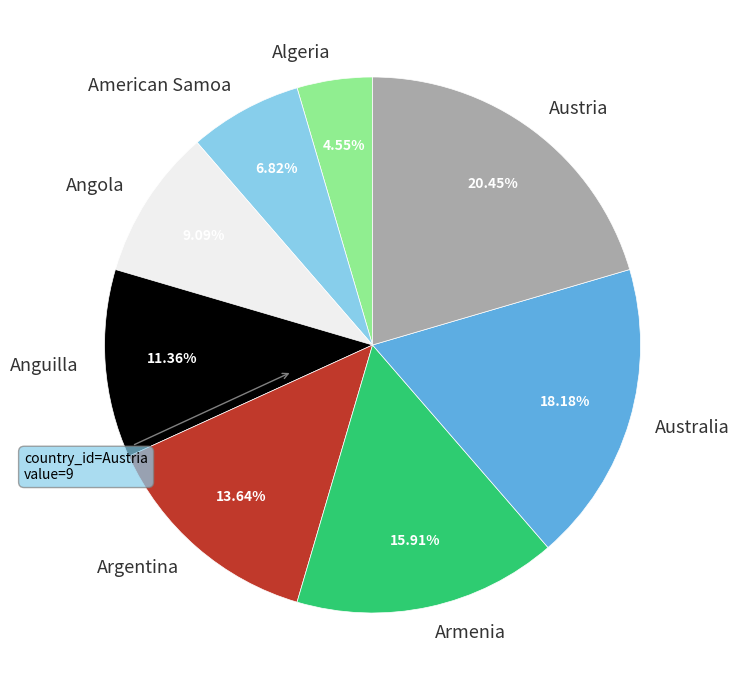

Rank the categories by value from highest to lowest.

Austria, Australia, Armenia, Argentina, Anguilla, Angola, American Samoa, Algeria